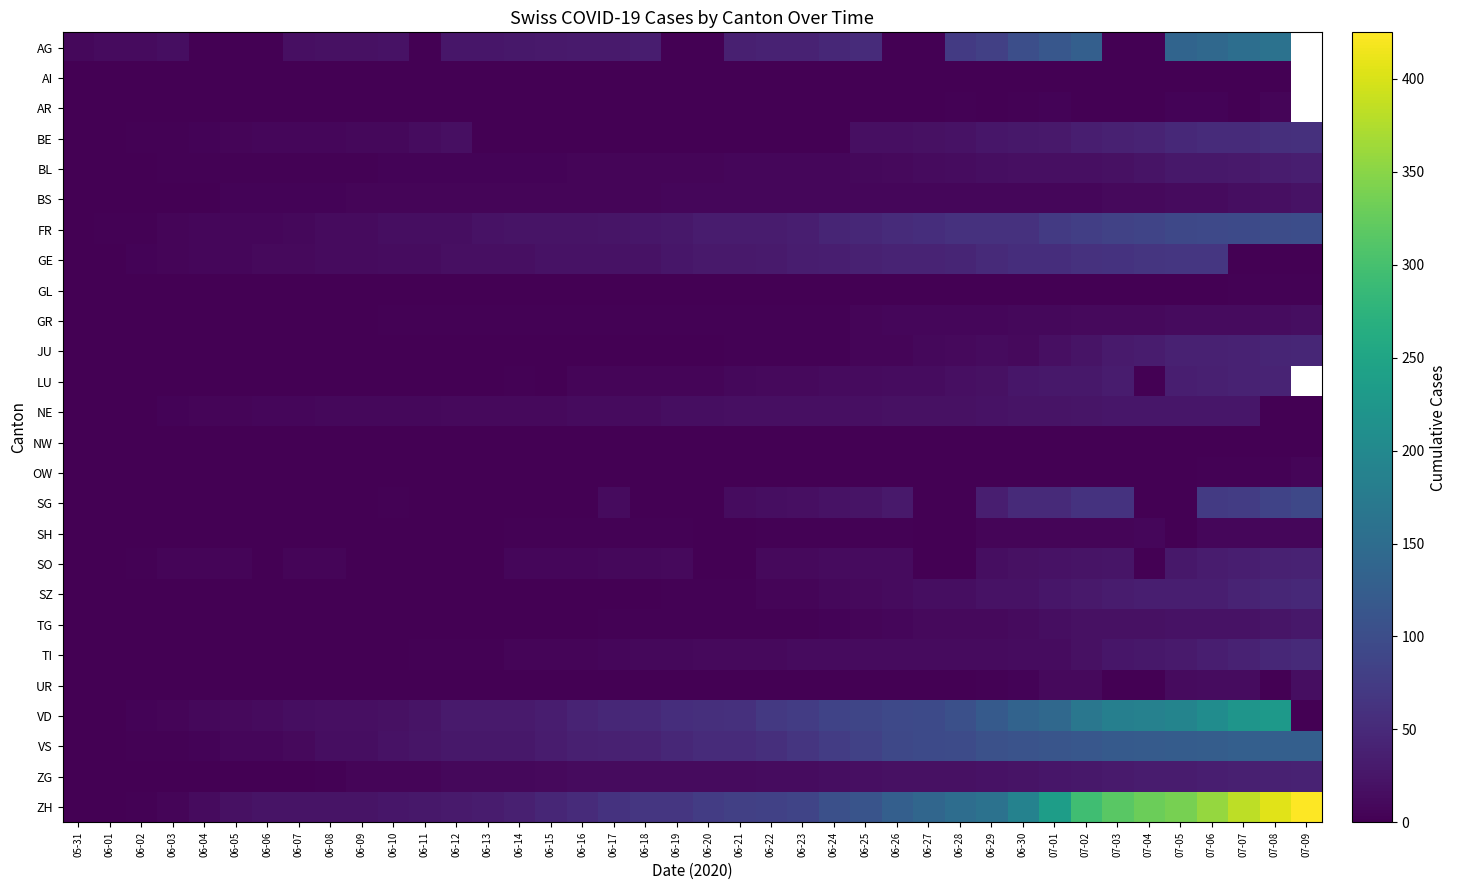

True or false: VS has a value of 37.0 at 06-16.

True